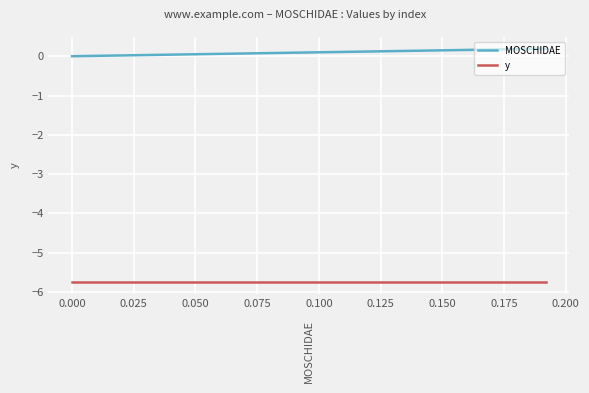

True or false: y and MOSCHIDAE cross at least once.

False